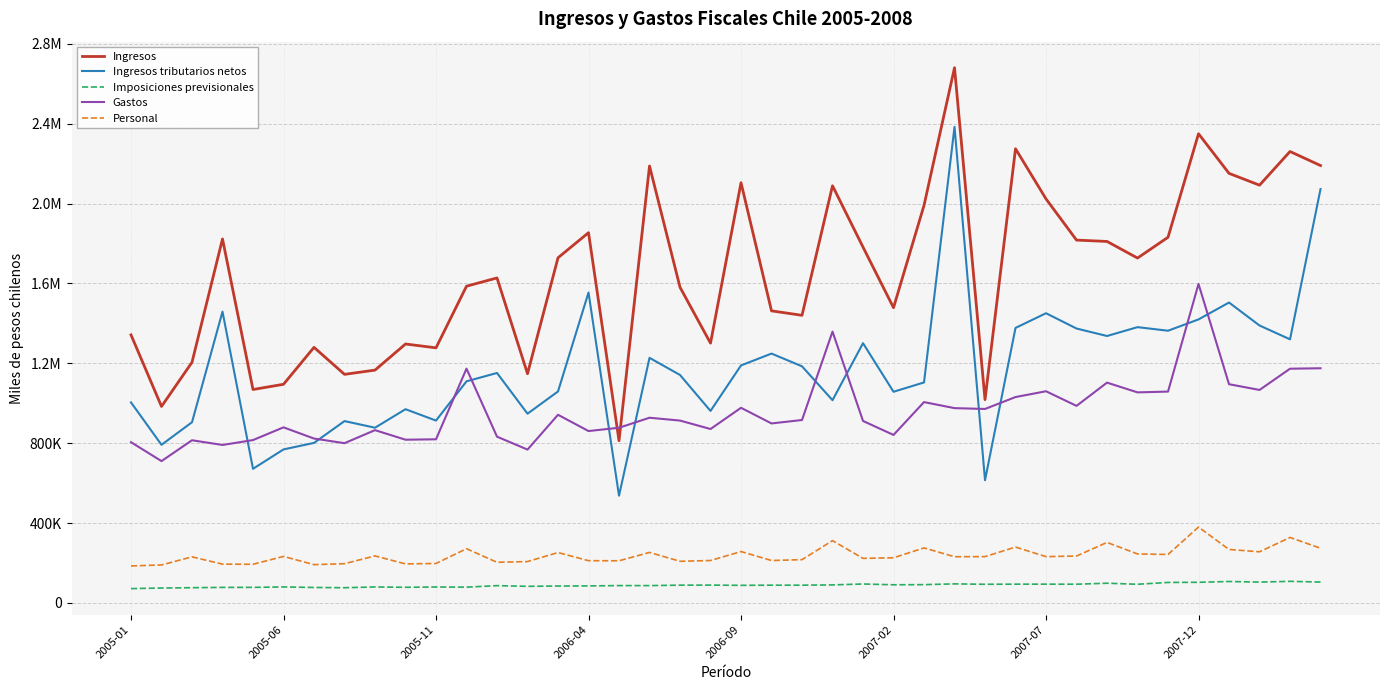

At which category is the sum across all series the highest?

27